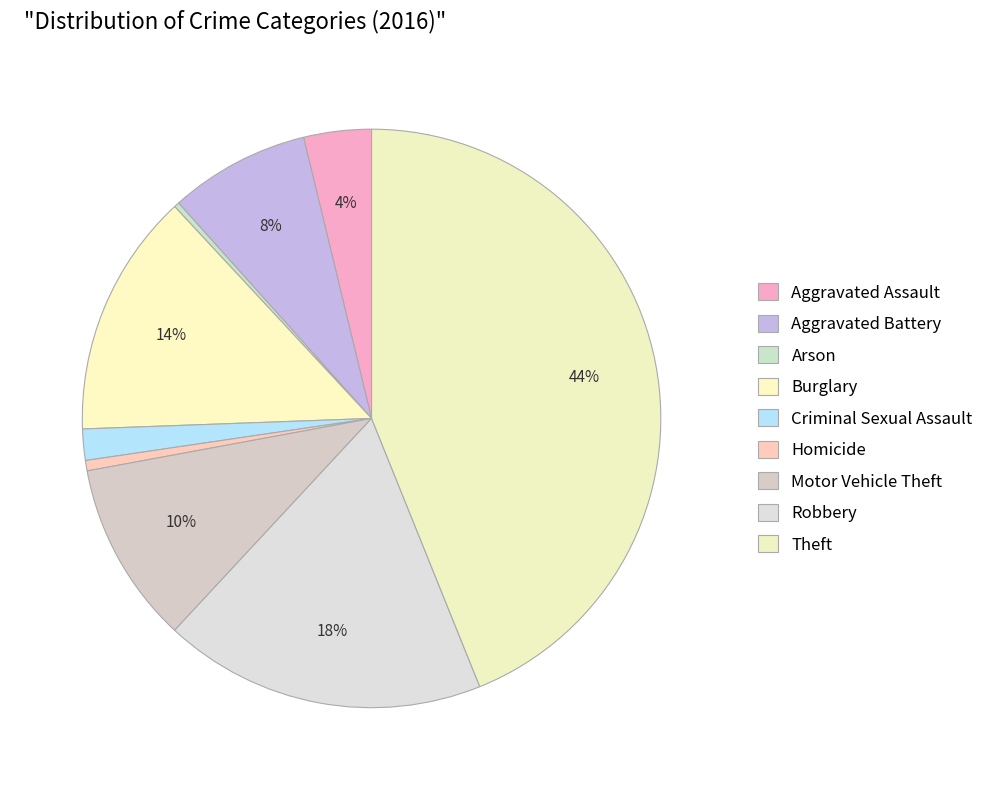

Which has a higher value, Robbery or Theft?

Theft